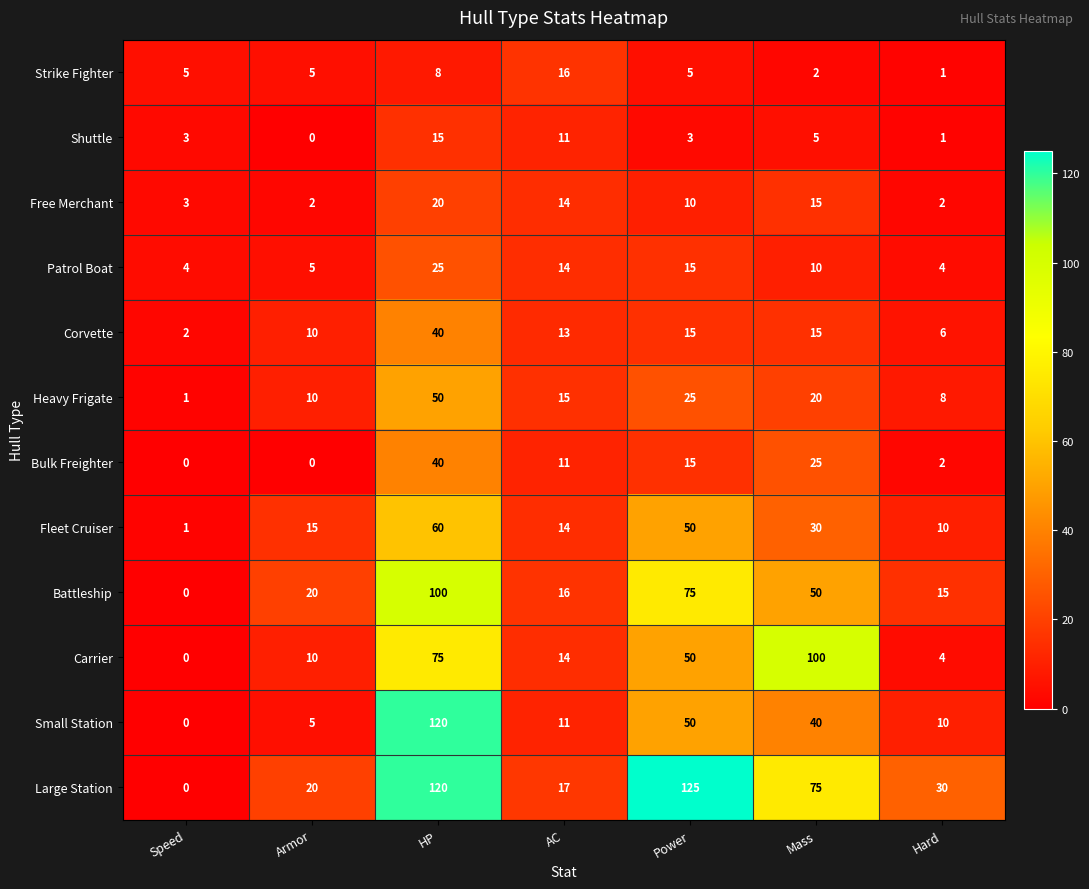

True or false: Large Station has a value of 0 at Speed.

True